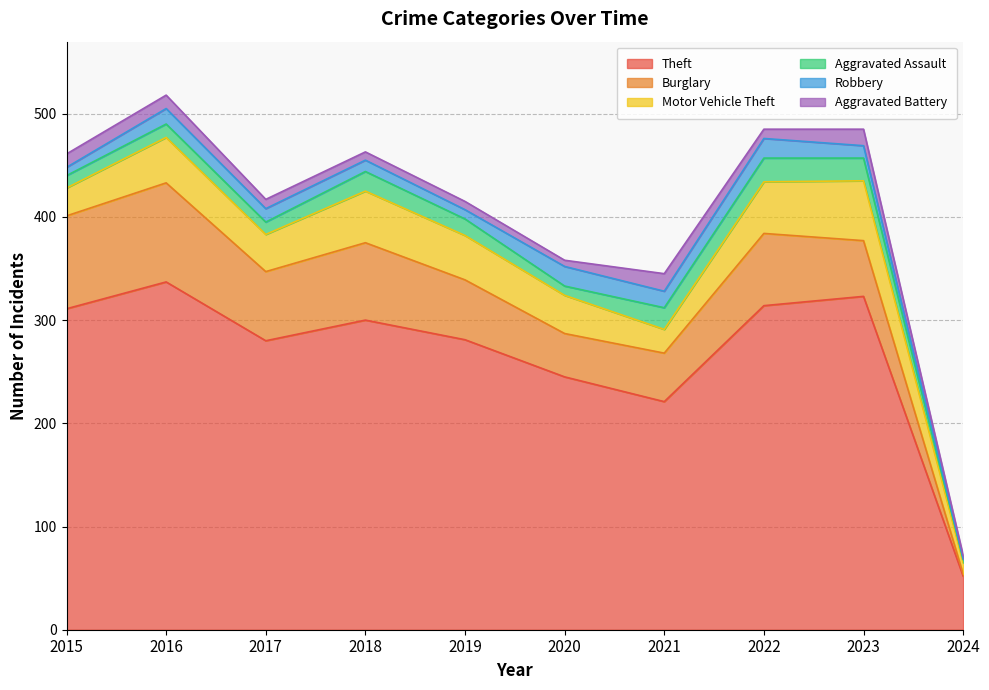

The Motor Vehicle Theft series shows 50 at 2022. True or false?

True